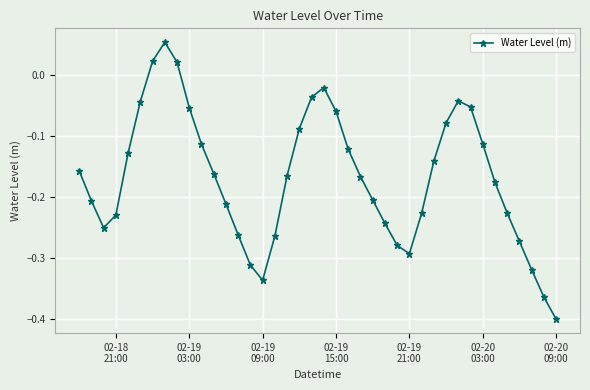

What is the difference between the maximum and minimum values?

0.5